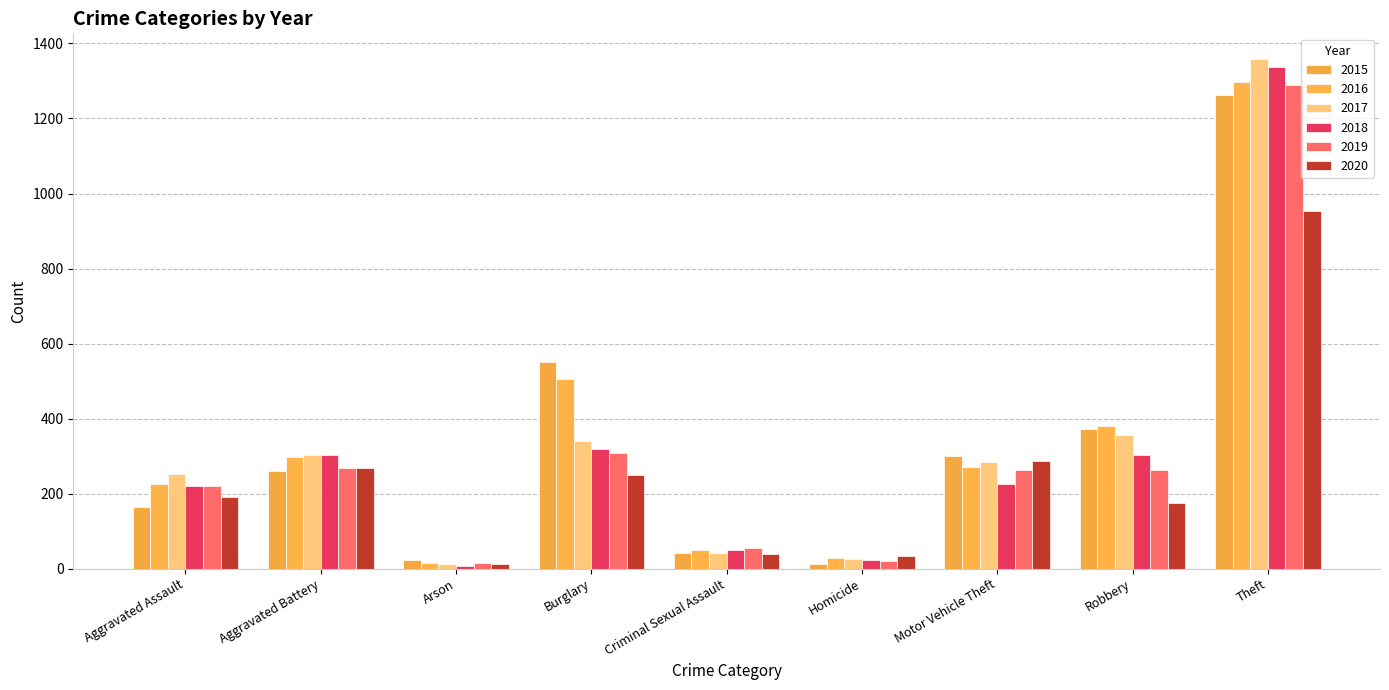

Which series changed the most between Arson and Theft?

2017